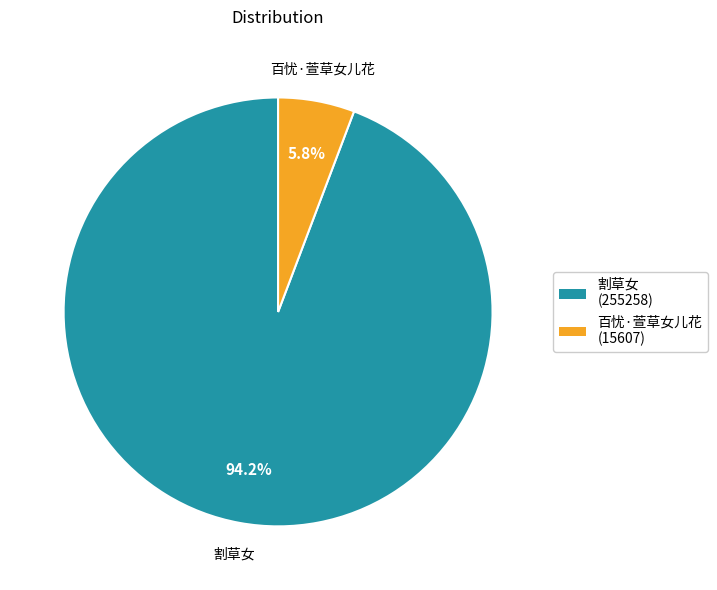

Which has a higher value, 百忧·萱草女儿花 or 割草女?

割草女